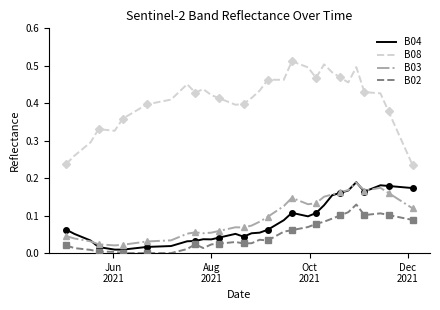

True or false: B03 and B08 cross at least once.

False